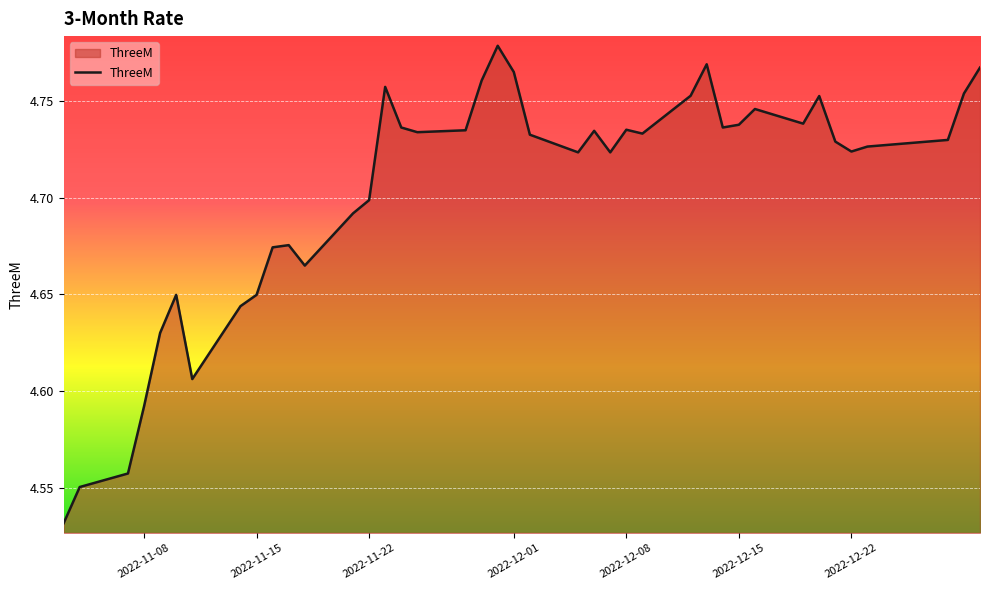

How many lines are shown in the chart?

1